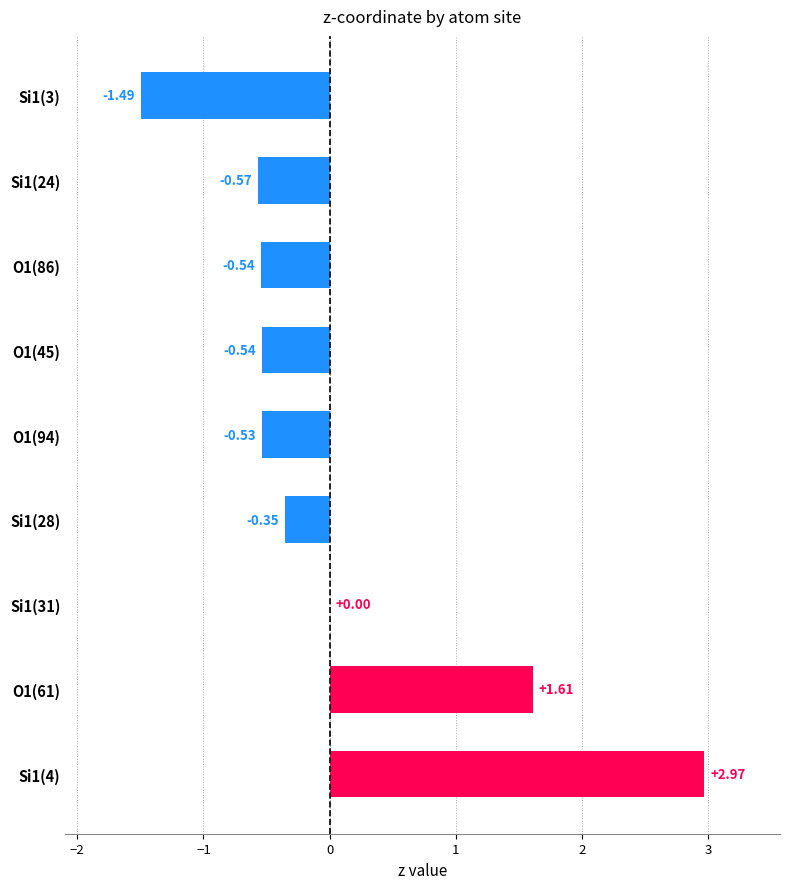

What is the sum of all values?

0.6